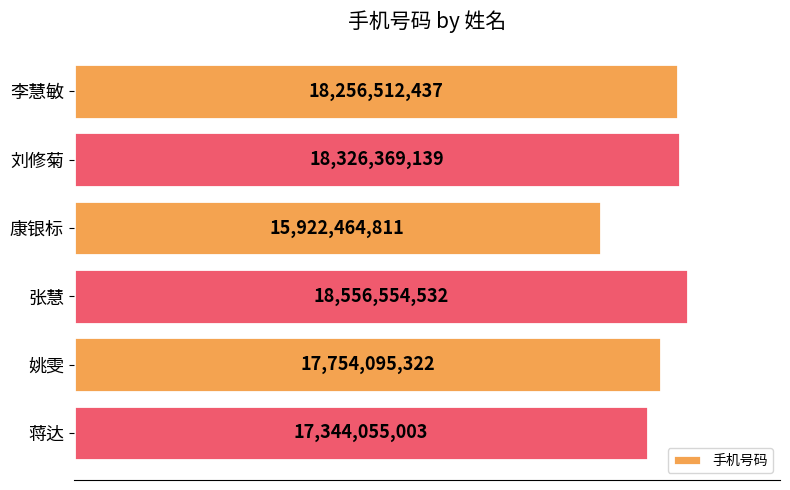

What is the sum of all values?

106160051244